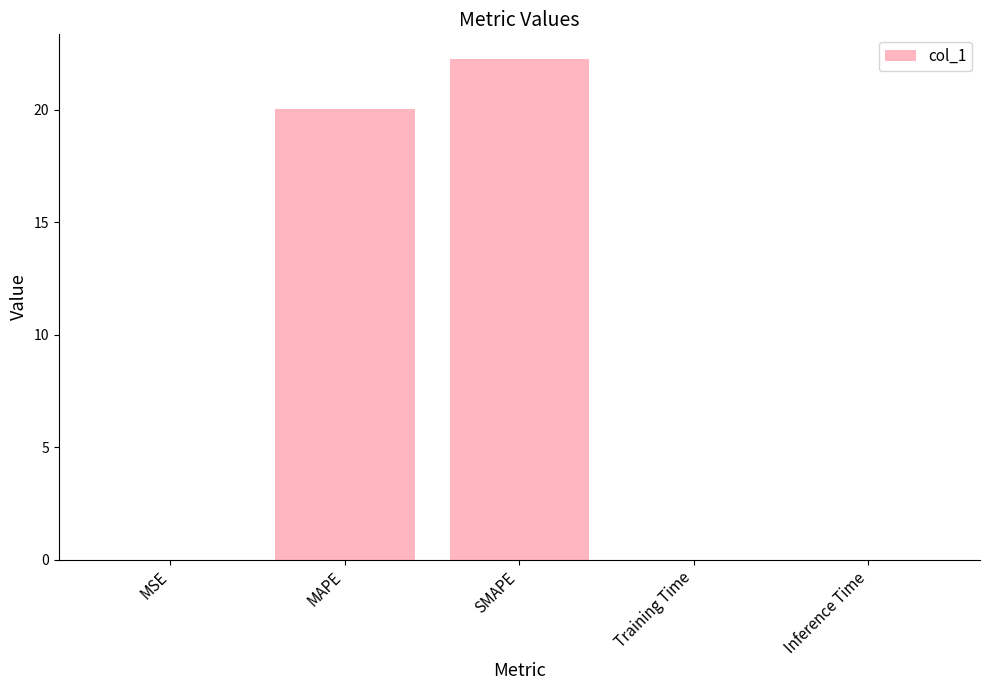

At which label is the value closest to 11?

MAPE